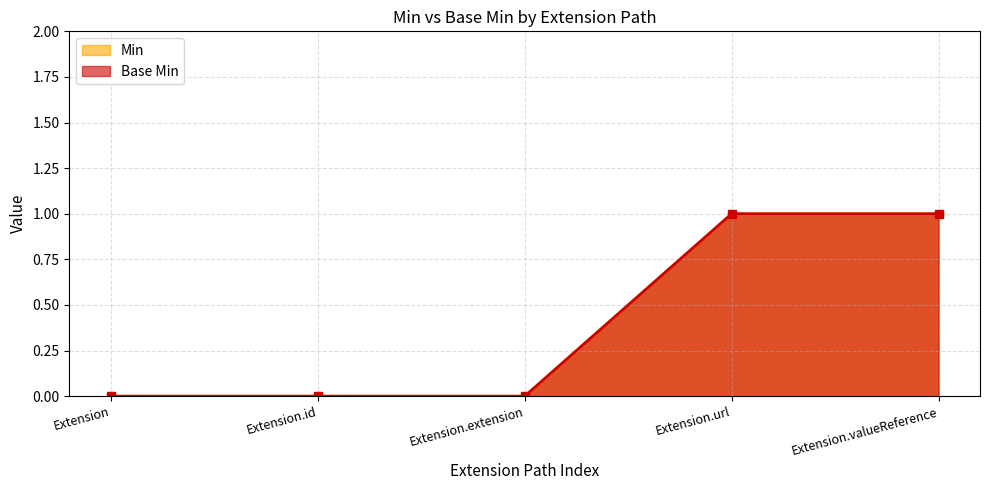

True or false: Base Min has a value of -1 at Extension.extension.

False